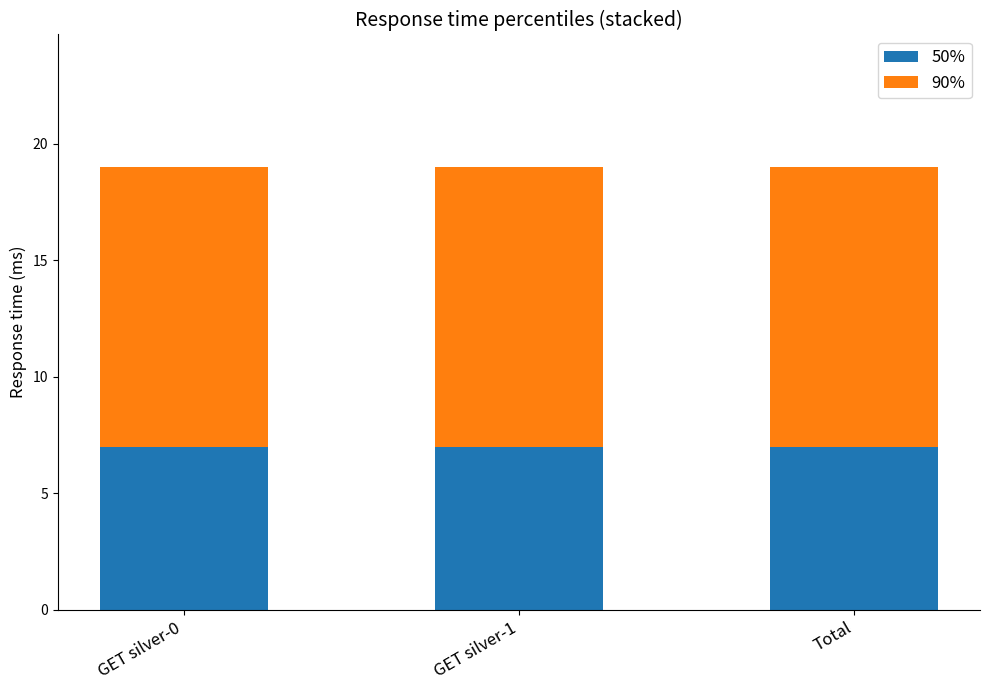

What is the maximum value for 50%?

7